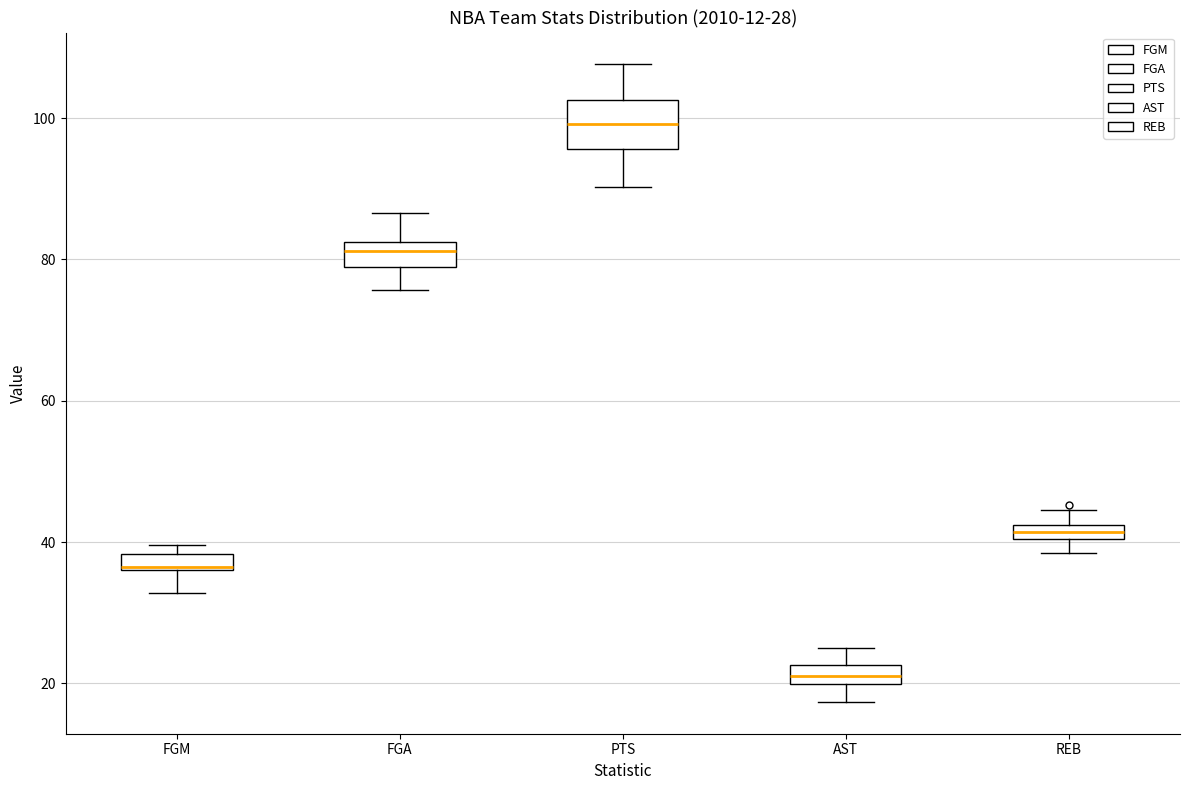

Comparing the boxes themselves (not the whiskers), which one is the tallest?

PTS